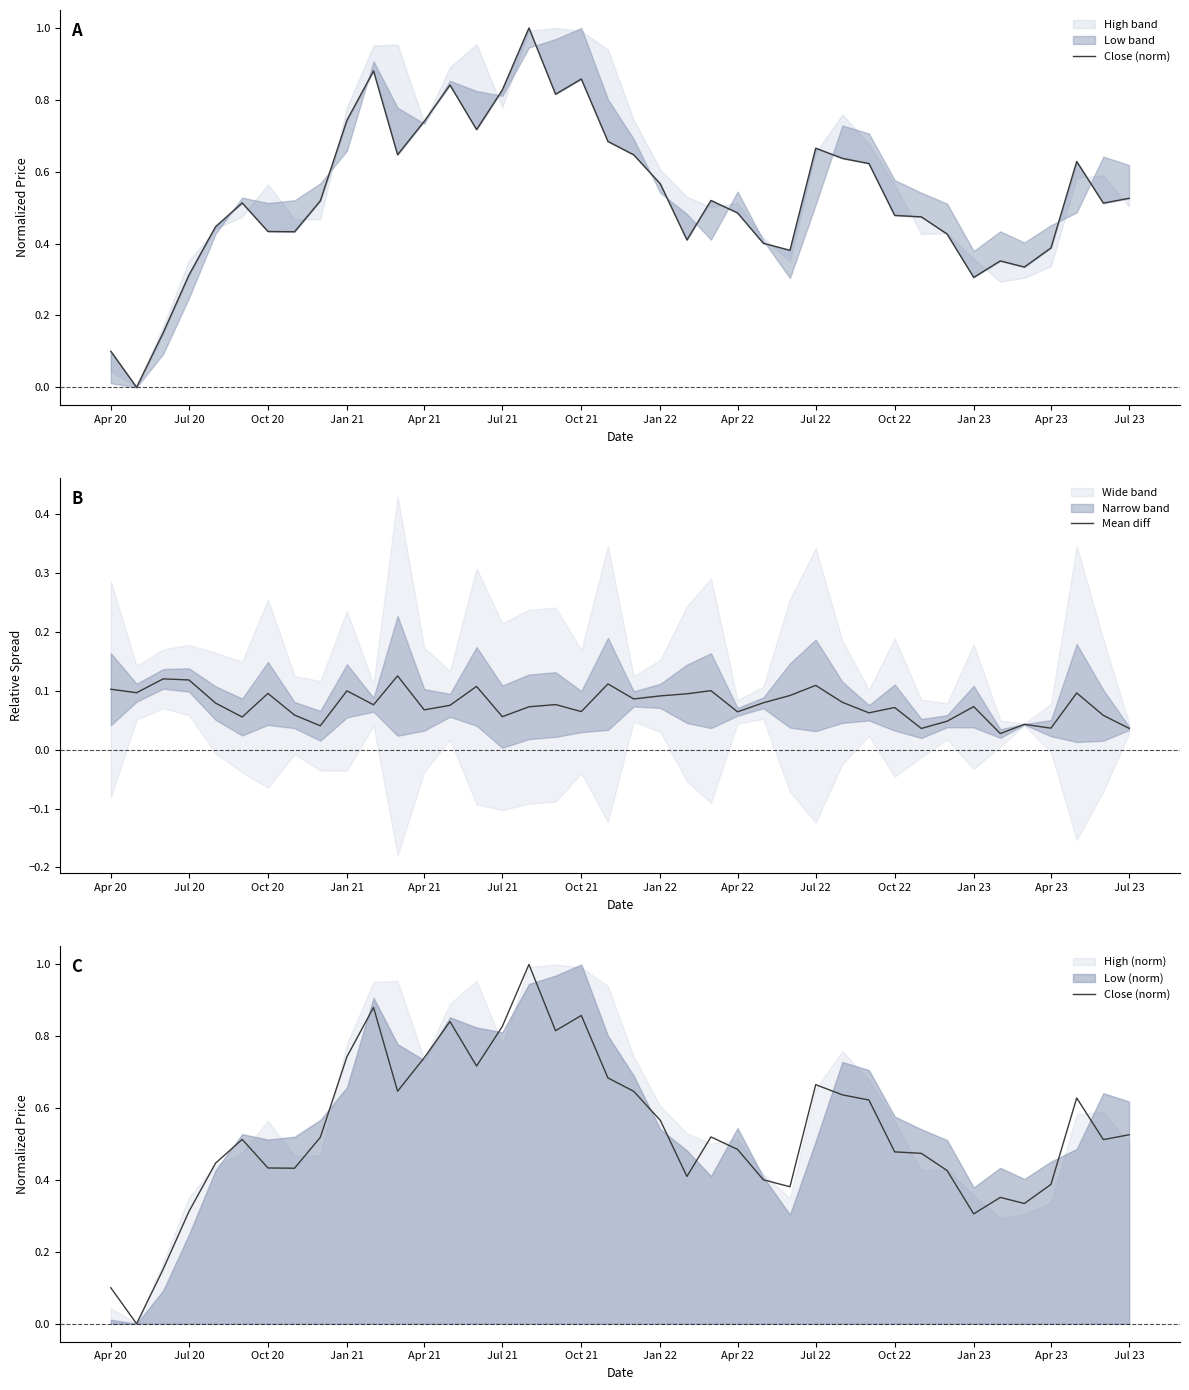

Does the chart have visible grid lines?

No